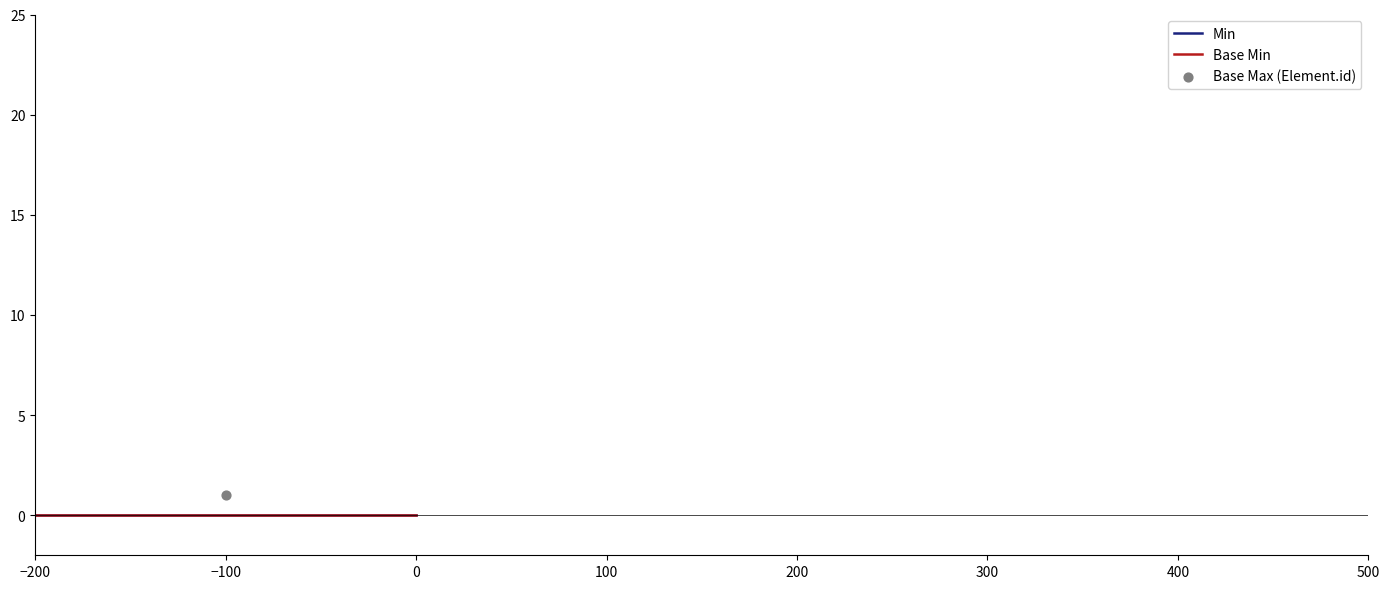

Which series has the largest Y range (max minus min)?

Element.id